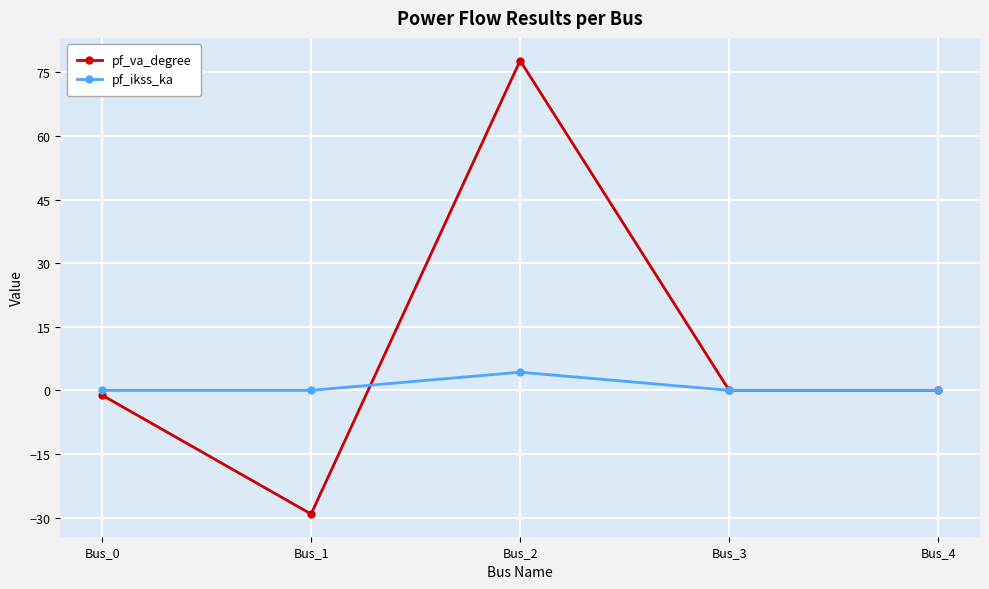

The value of pf_ikss_ka at Bus_1 is 0.0. True or false?

True